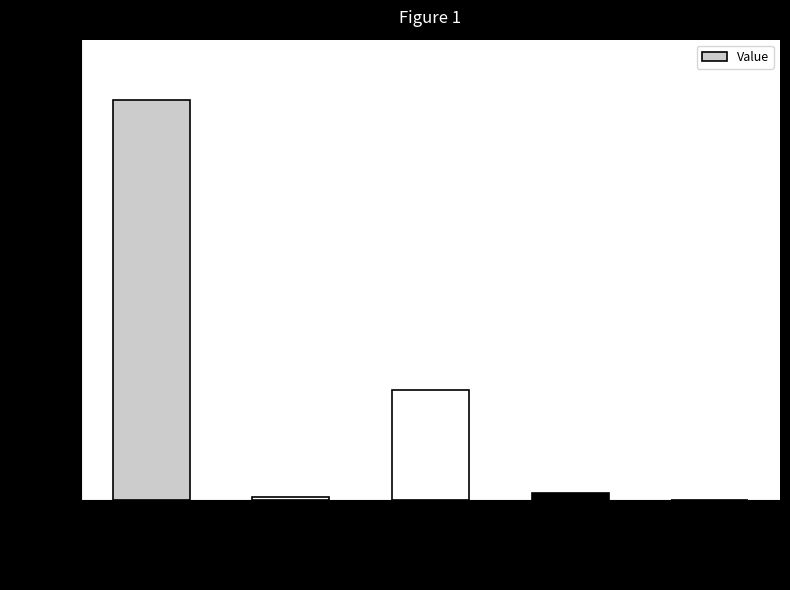

Which has a higher value, count or countDied?

count